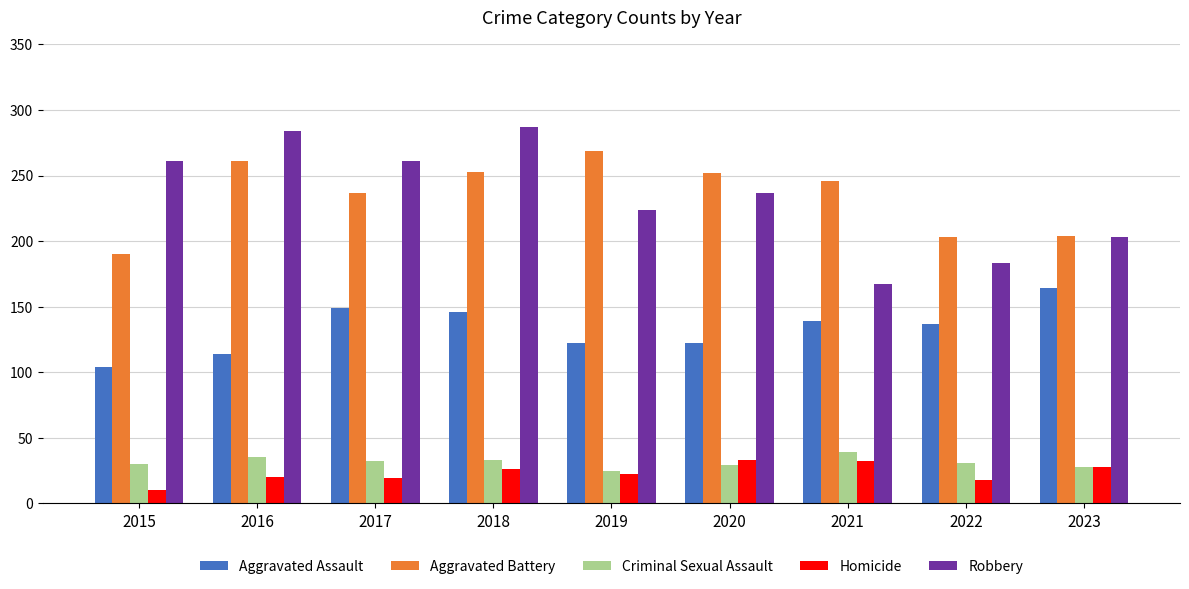

Is the value of Robbery at 2017 greater than the value of Aggravated Battery at 2023?

Yes